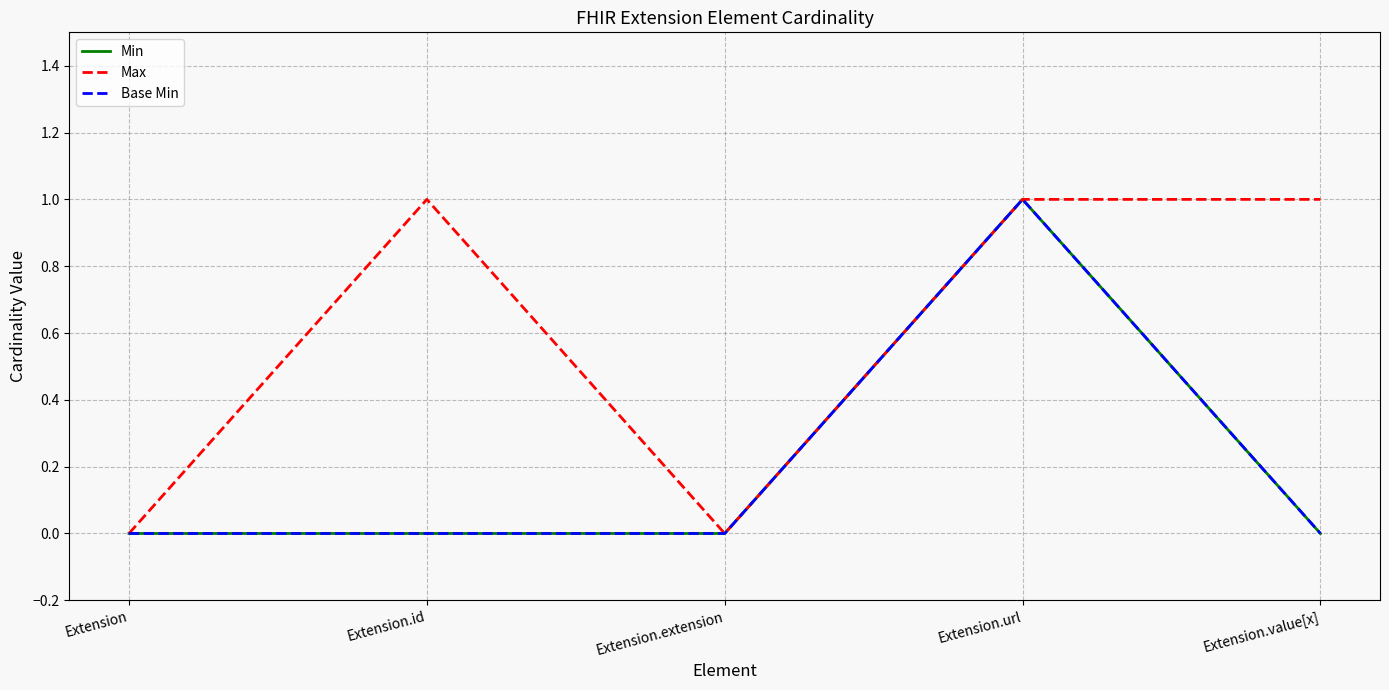

Reading left to right, what are all the values shown in this chart?

Min: Extension=0	Extension.id=0	Extension.extension=0	Extension.url=1	Extension.value[x]=0
Max: Extension=0	Extension.id=1	Extension.extension=0	Extension.url=1	Extension.value[x]=1
Base Min: Extension=0	Extension.id=0	Extension.extension=0	Extension.url=1	Extension.value[x]=0